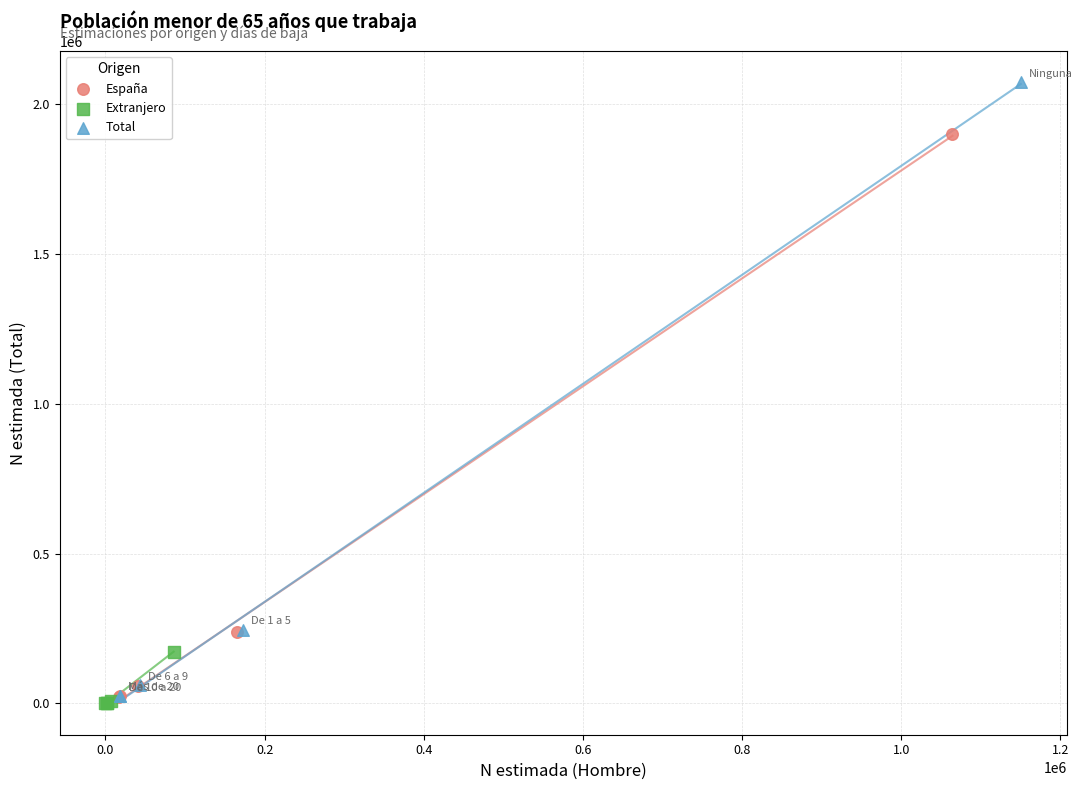

Which series contains the highest Y value?

Total